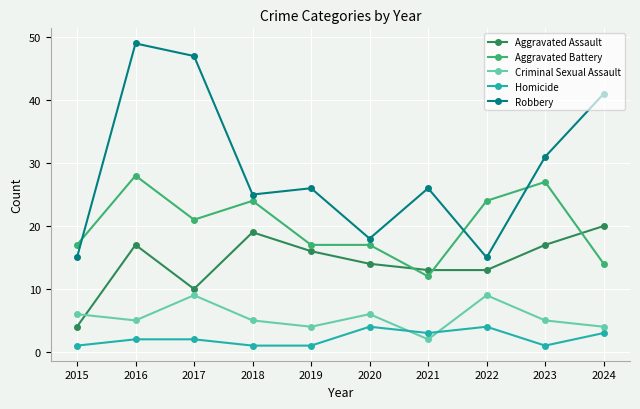

What is the approximate value of Criminal Sexual Assault at 2020?

6